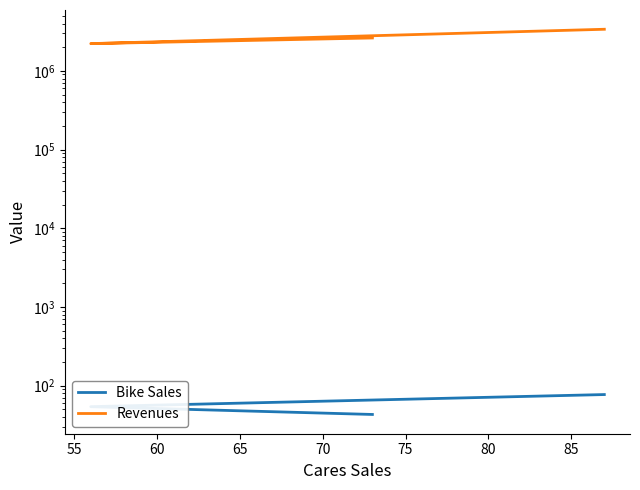

Is the value of Bike Sales at 60 greater than the value of Revenues at 55?

No